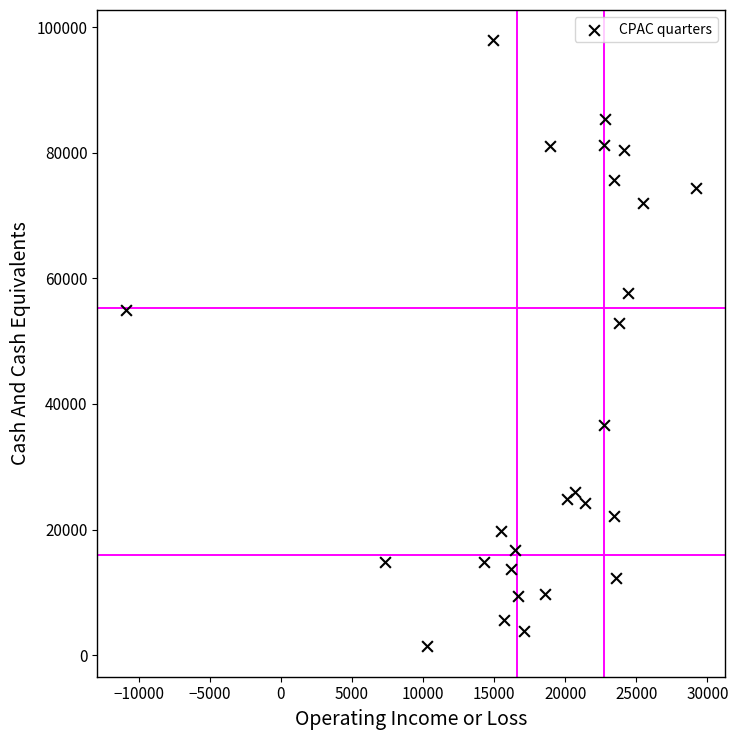

What Y value in the scatter plot is closest to 49650?

52900